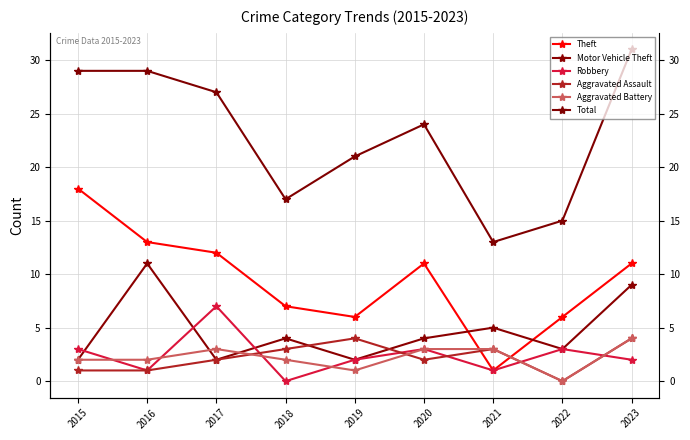

Is it true that Aggravated Battery equals 4 at 2017?

False